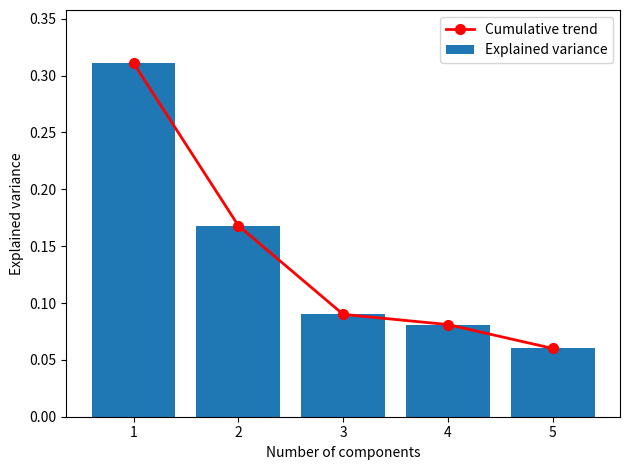

At which category is the sum across all series the highest?

1